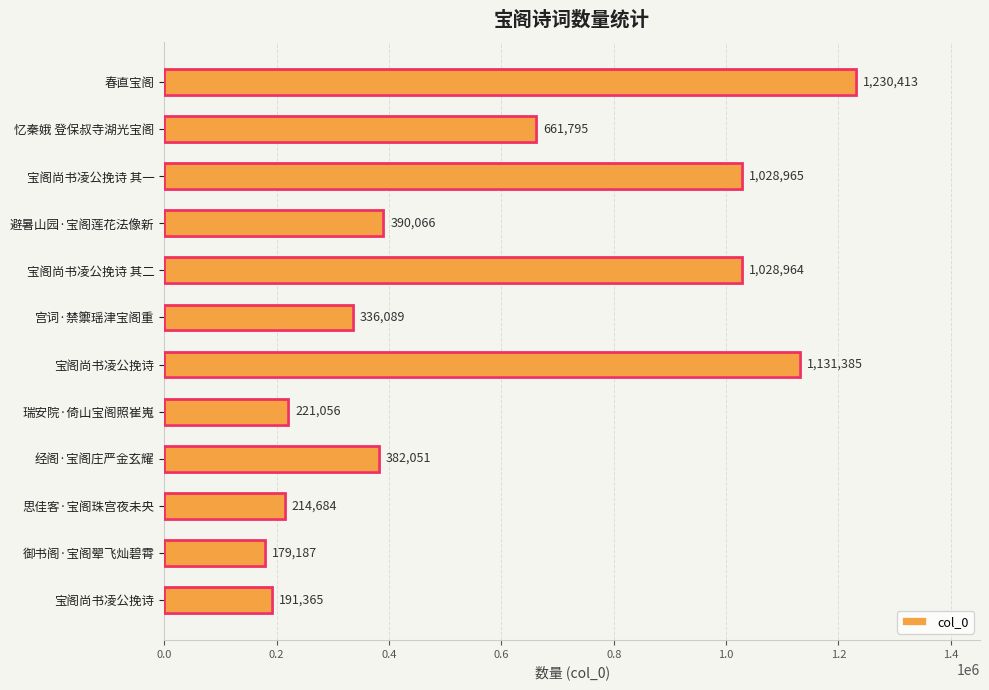

Does the chart contain any negative values?

No